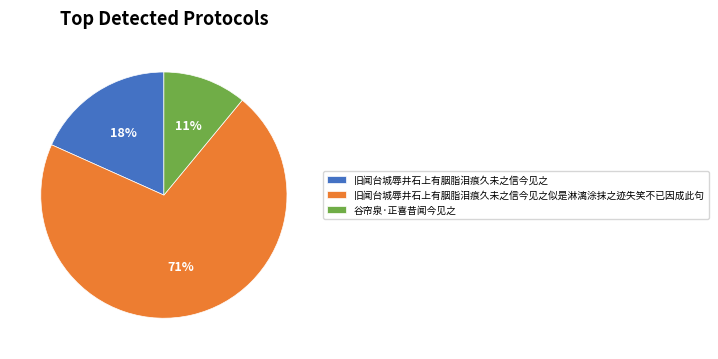

How many segments does this pie chart have?

3